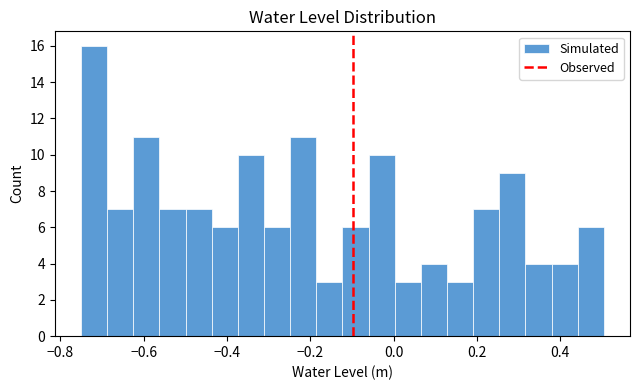

Read against the x-axis, roughly where is the centre of the tallest bar?

-0.72